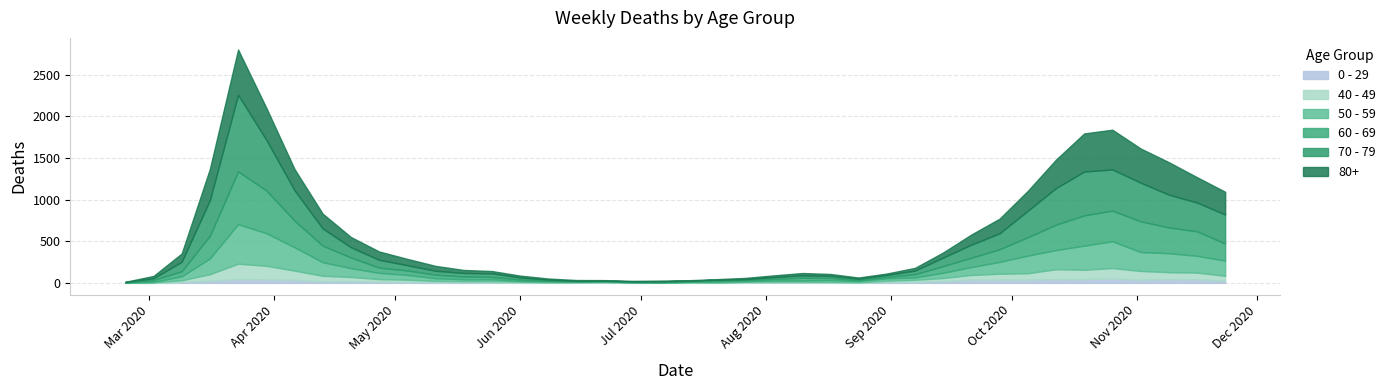

In 70 - 79, how many points are higher than both neighbors (excluding endpoints)?

4